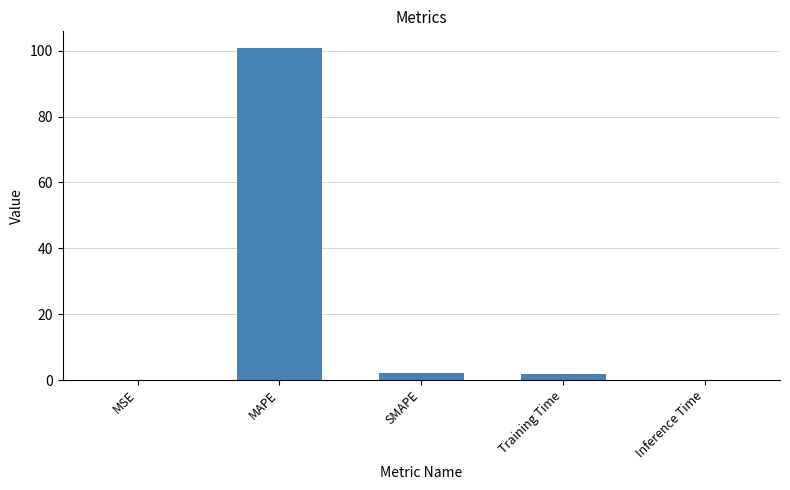

True or false: the data shows 100.8 at MAPE.

True